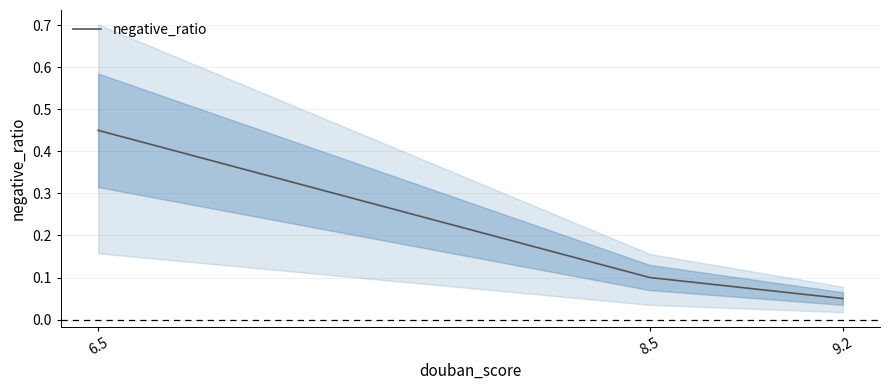

List the labels in order of value, largest first.

6.5, 8.5, 9.2